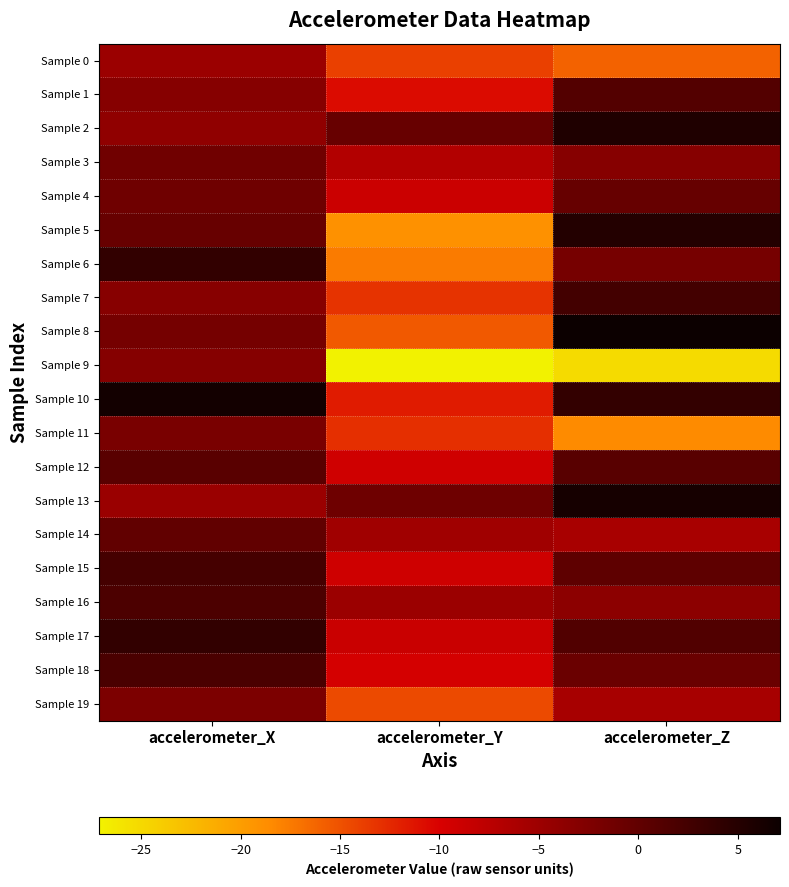

Reading left to right, list all the values displayed in this chart.

Sample 0: accelerometer_X=-4.9	accelerometer_Y=-13.9	accelerometer_Z=-16.0
Sample 1: accelerometer_X=-3.2	accelerometer_Y=-10.7	accelerometer_Z=1.1
Sample 2: accelerometer_X=-3.9	accelerometer_Y=-0.6	accelerometer_Z=5.5
Sample 3: accelerometer_X=-1.3	accelerometer_Y=-6.8	accelerometer_Z=-3.1
Sample 4: accelerometer_X=-1.2	accelerometer_Y=-8.9	accelerometer_Z=-0.4
Sample 5: accelerometer_X=-0.5	accelerometer_Y=-19.0	accelerometer_Z=5.2
Sample 6: accelerometer_X=3.9	accelerometer_Y=-17.6	accelerometer_Z=-1.7
Sample 7: accelerometer_X=-3.3	accelerometer_Y=-13.1	accelerometer_Z=2.4
Sample 8: accelerometer_X=-1.7	accelerometer_Y=-15.5	accelerometer_Z=7.1
Sample 9: accelerometer_X=-3.0	accelerometer_Y=-27.1	accelerometer_Z=-25.2
Sample 10: accelerometer_X=6.5	accelerometer_Y=-11.7	accelerometer_Z=3.8
Sample 11: accelerometer_X=-2.0	accelerometer_Y=-12.9	accelerometer_Z=-18.6
Sample 12: accelerometer_X=0.7	accelerometer_Y=-9.2	accelerometer_Z=0.8
Sample 13: accelerometer_X=-4.8	accelerometer_Y=-1.1	accelerometer_Z=6.3
Sample 14: accelerometer_X=0.0	accelerometer_Y=-5.3	accelerometer_Z=-6.0
Sample 15: accelerometer_X=2.3	accelerometer_Y=-9.2	accelerometer_Z=0.2
Sample 16: accelerometer_X=1.7	accelerometer_Y=-4.9	accelerometer_Z=-3.6
Sample 17: accelerometer_X=4.0	accelerometer_Y=-8.7	accelerometer_Z=1.3
Sample 18: accelerometer_X=1.9	accelerometer_Y=-9.6	accelerometer_Z=-0.7
Sample 19: accelerometer_X=-2.3	accelerometer_Y=-14.5	accelerometer_Z=-5.9